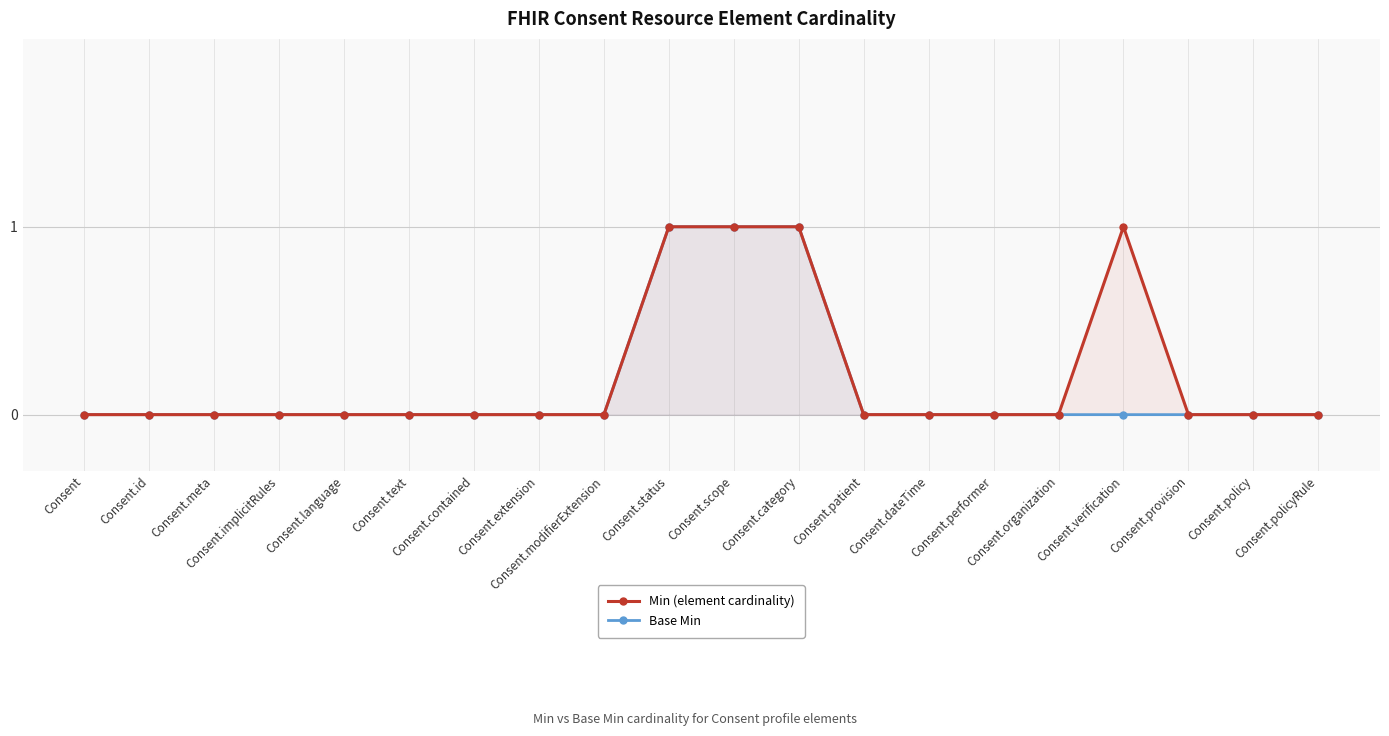

Reading left to right, transcribe all the data shown in this chart.

Min (element cardinality): 0	0	0	0	0	0	0	0	0	1	1	1	0	0	0	0	1	0	0	0
Base Min: 0	0	0	0	0	0	0	0	0	1	1	1	0	0	0	0	0	0	0	0